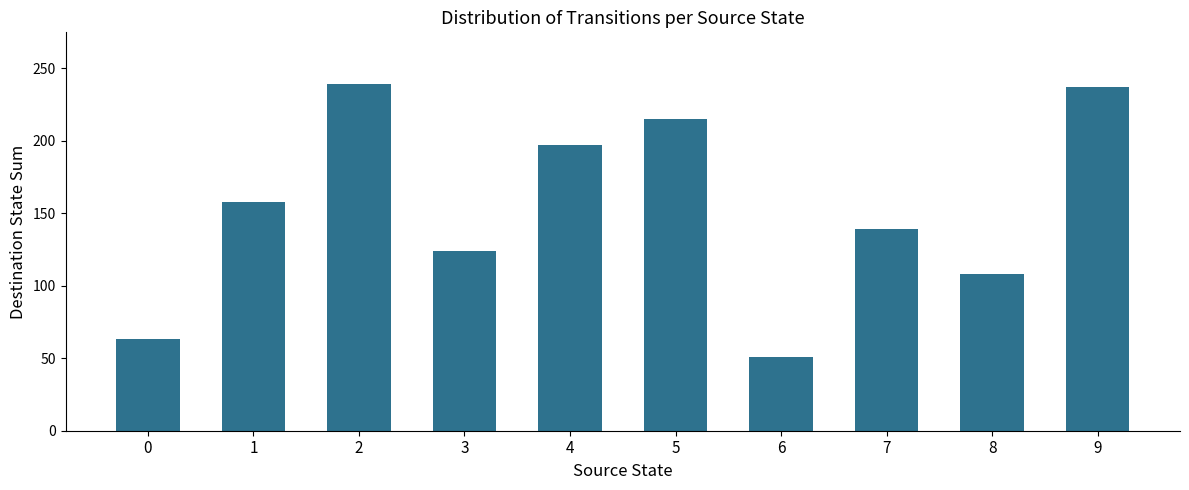

At which label is the value closest to 145?

7